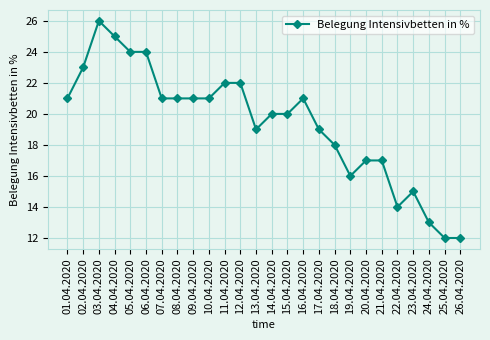

Is it true that the value at 22.04.2020 is 14?

True